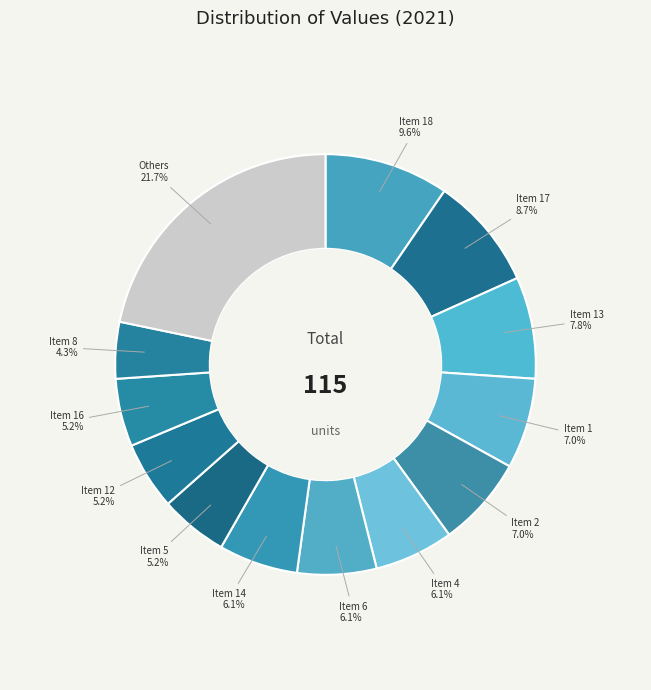

How many slices are in this pie chart?

13